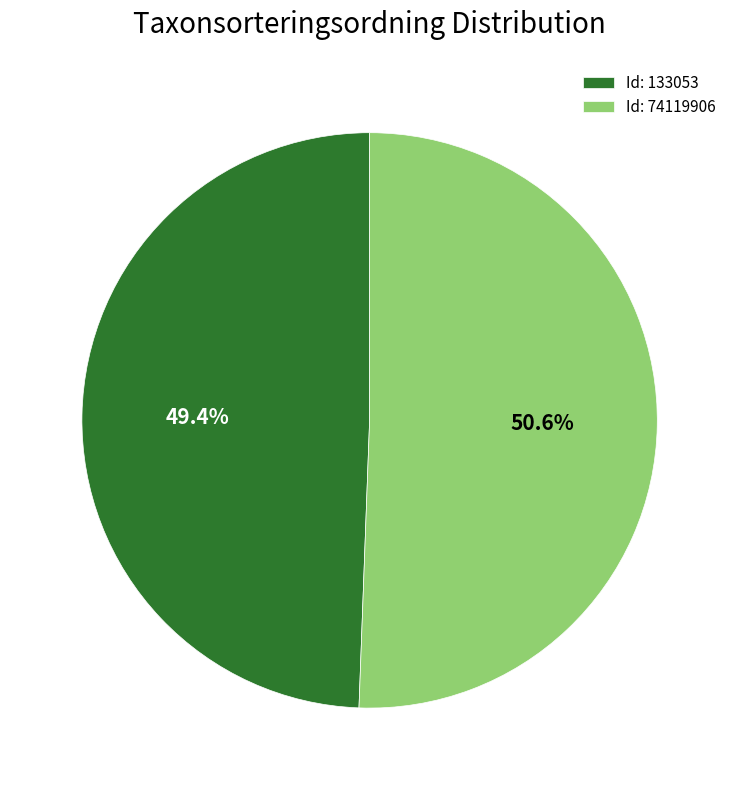

Is the sum of Id: 74119906 and Id: 133053 greater than half?

Yes